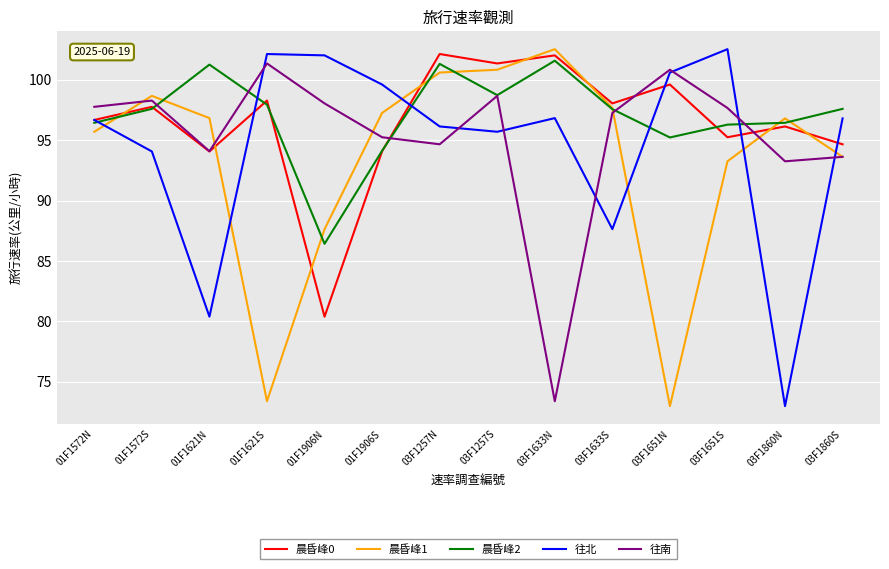

Read the 晨昏峰0 value at 03F1860N.

96.1